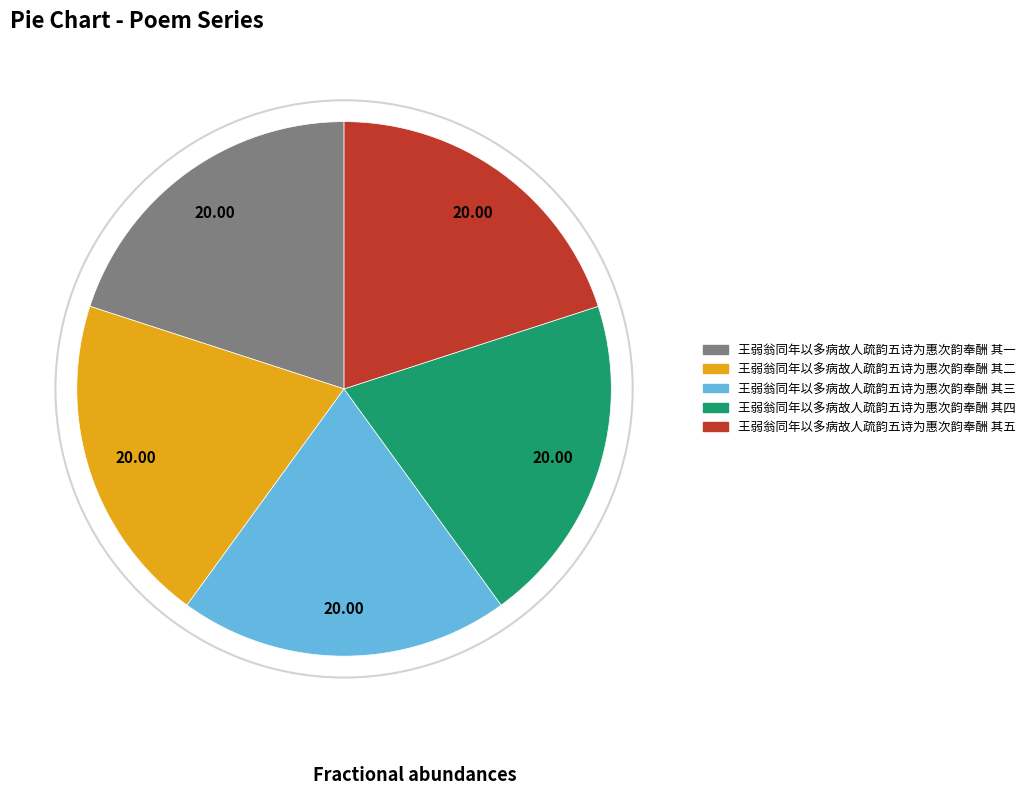

Approximately how many times larger is the value at 王弱翁同年以多病故人疏韵五诗为惠次韵奉酬 其四 compared to 王弱翁同年以多病故人疏韵五诗为惠次韵奉酬 其一?

1.0